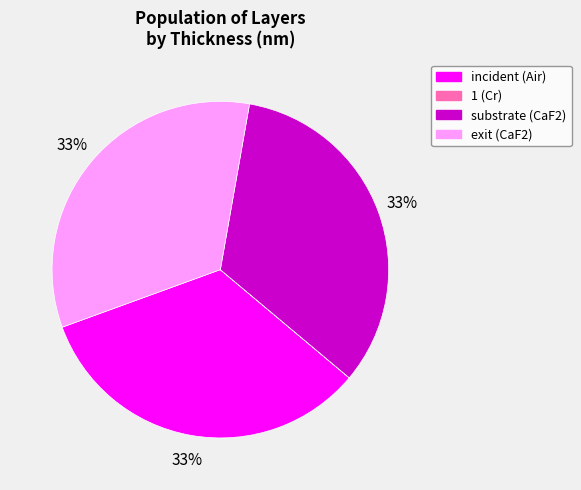

True or false: exit (CaF2) accounts for 33% of the total.

True